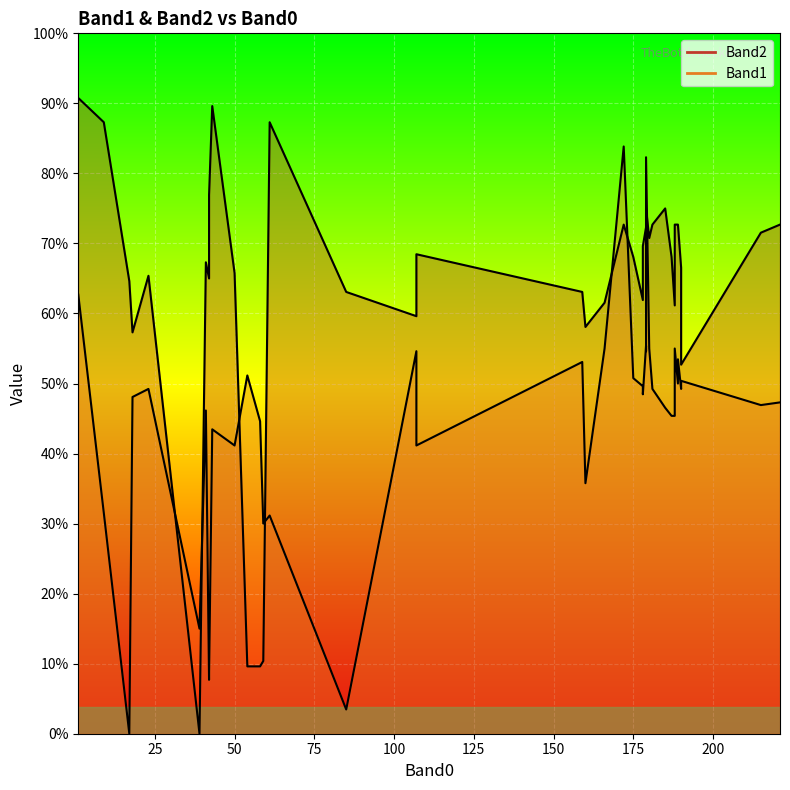

Which series has the largest total across all categories?

Band2